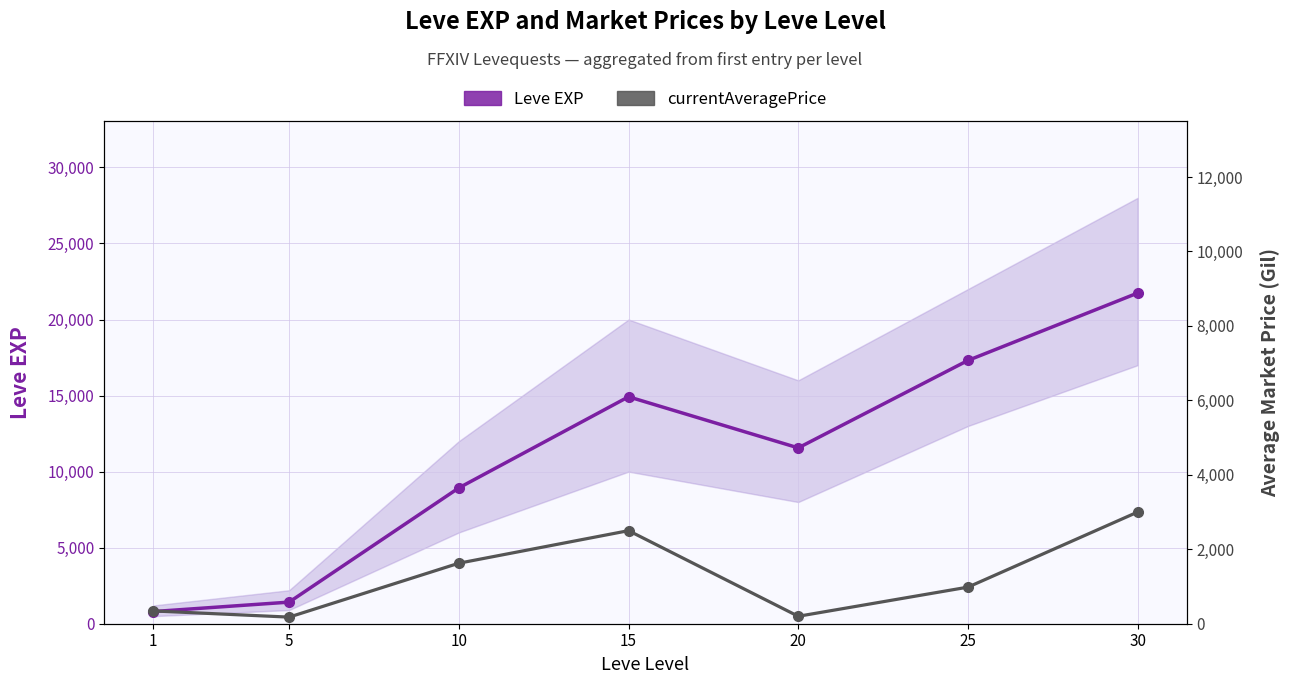

Reading right to left, transcribe all the data shown in this chart.

Leve EXP (main value): 21740.0	17310.0	11560.0	14920.0	8930.0	1420.0	800.0
currentAveragePrice: 3000.0	983.0	200.0	2500.0	1625.5	177.6	343.9